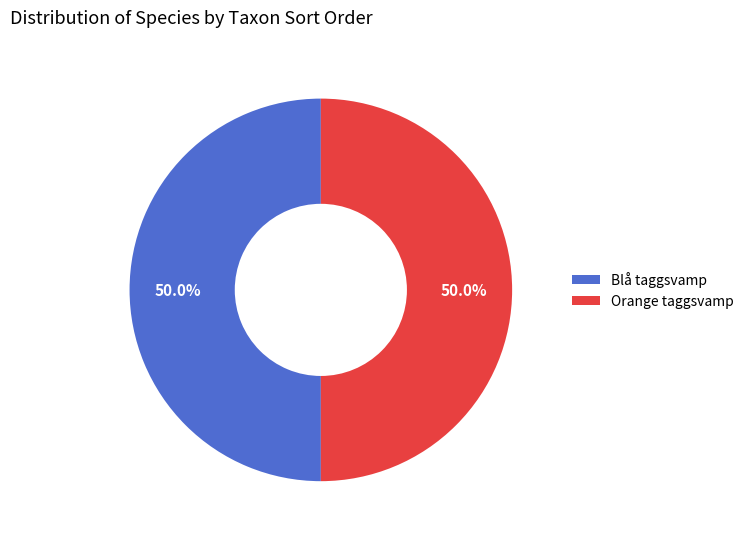

What is the total percentage of Blå taggsvamp and Orange taggsvamp?

100.0%